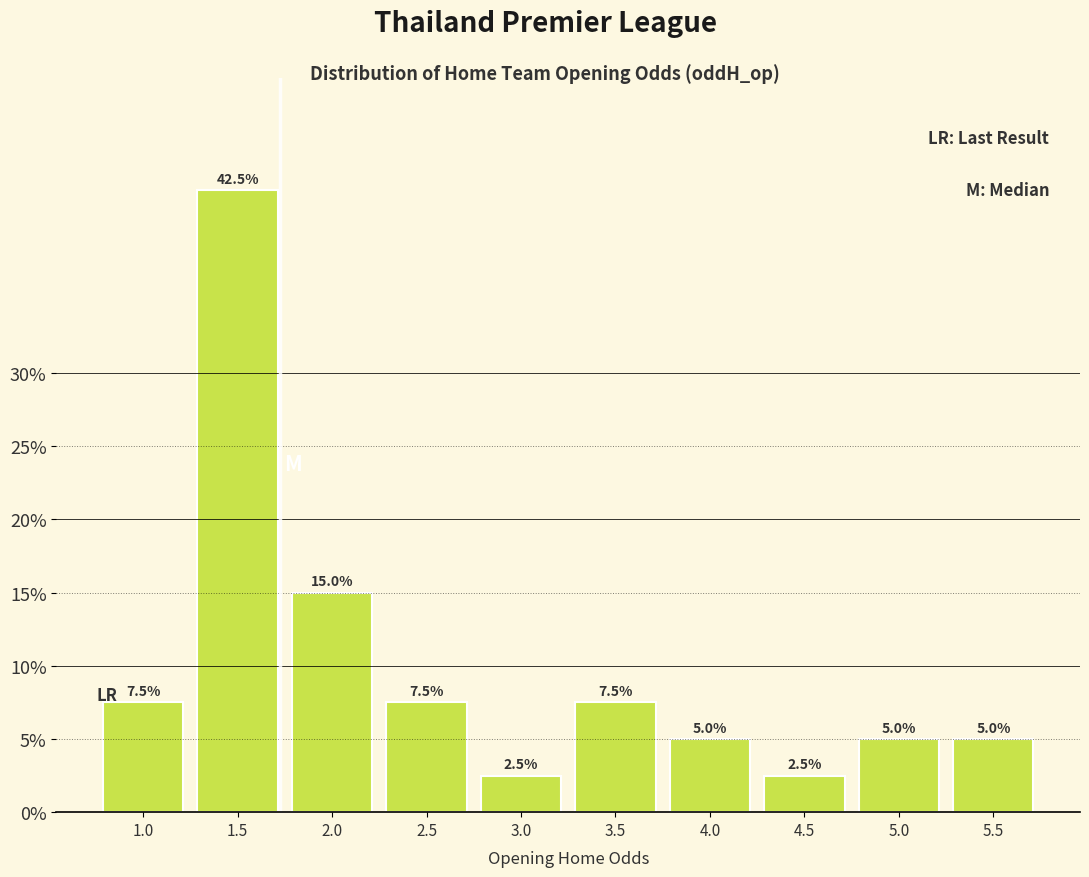

Reading right to left, what are all the values shown in this chart?

5.5=5.0	5.0=5.0	4.5=2.5	4.0=5.0	3.5=7.5	3.0=2.5	2.5=7.5	2.0=15.0	1.5=42.5	1.0=7.5